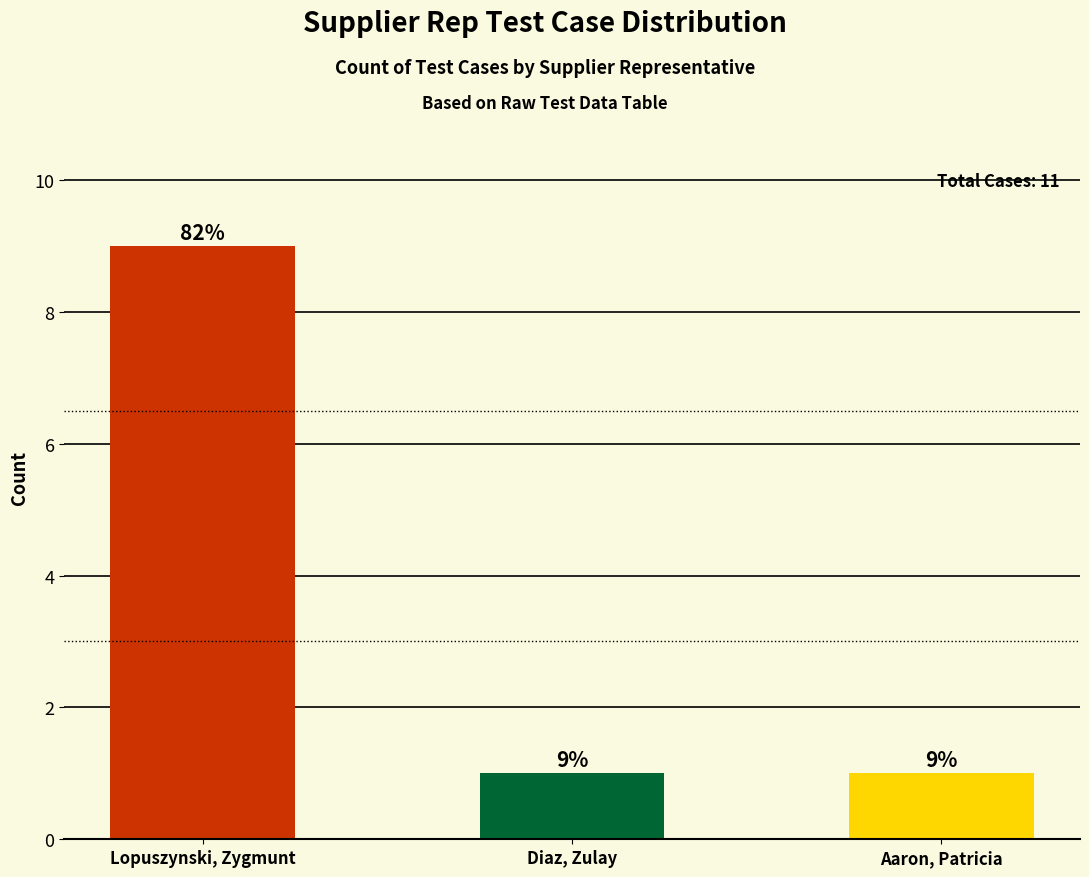

Count the number of data series in this chart.

1